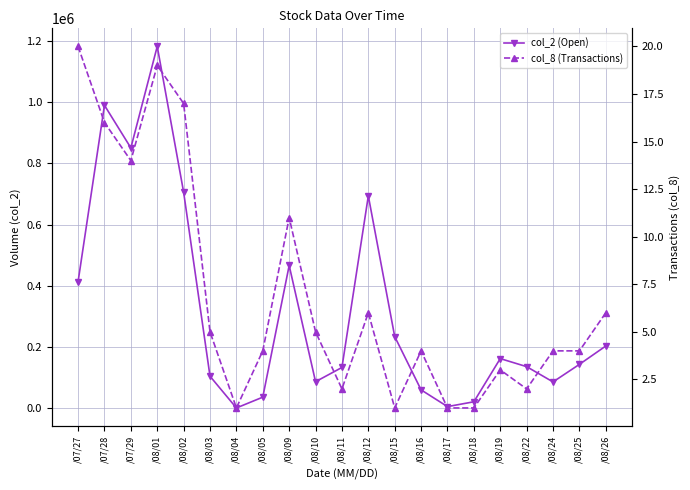

At which category does col_8 (Transactions) reach its first local valley?

/07/29